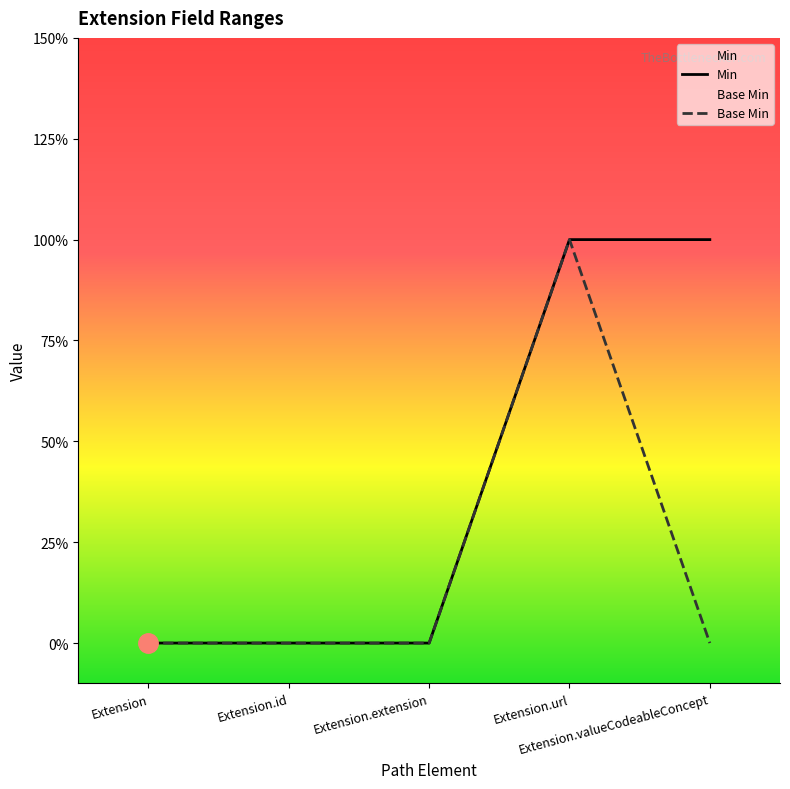

Which category has the highest value in the Base Min series?

Extension.url